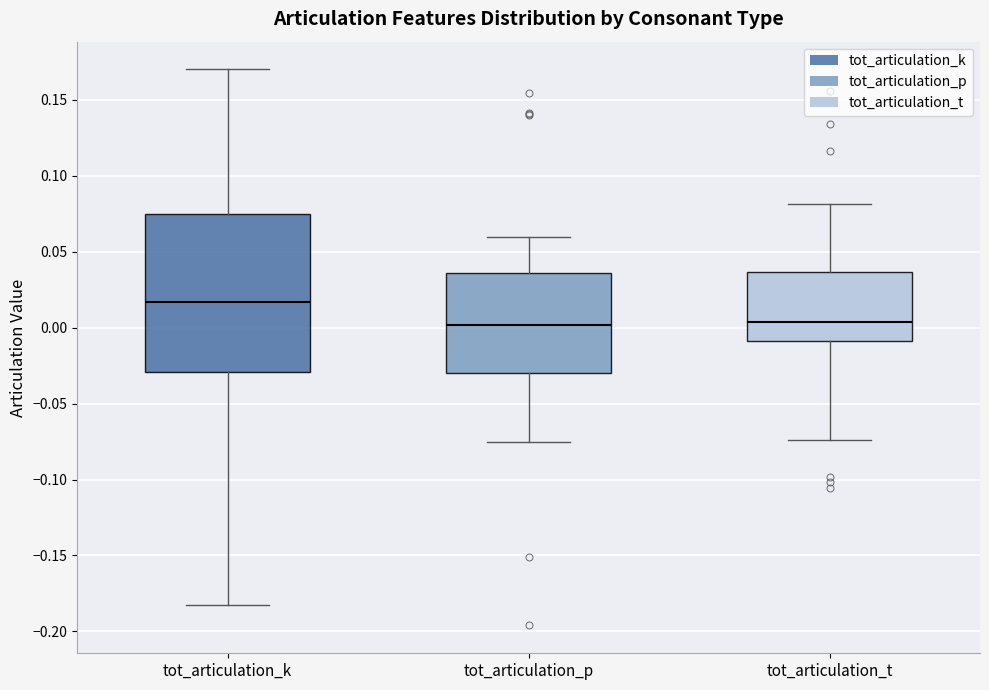

Where does the median line of the box for tot_articulation_k sit on the y-axis? The values are not printed on the chart, so give them approximately, as read against the axis.

0.015